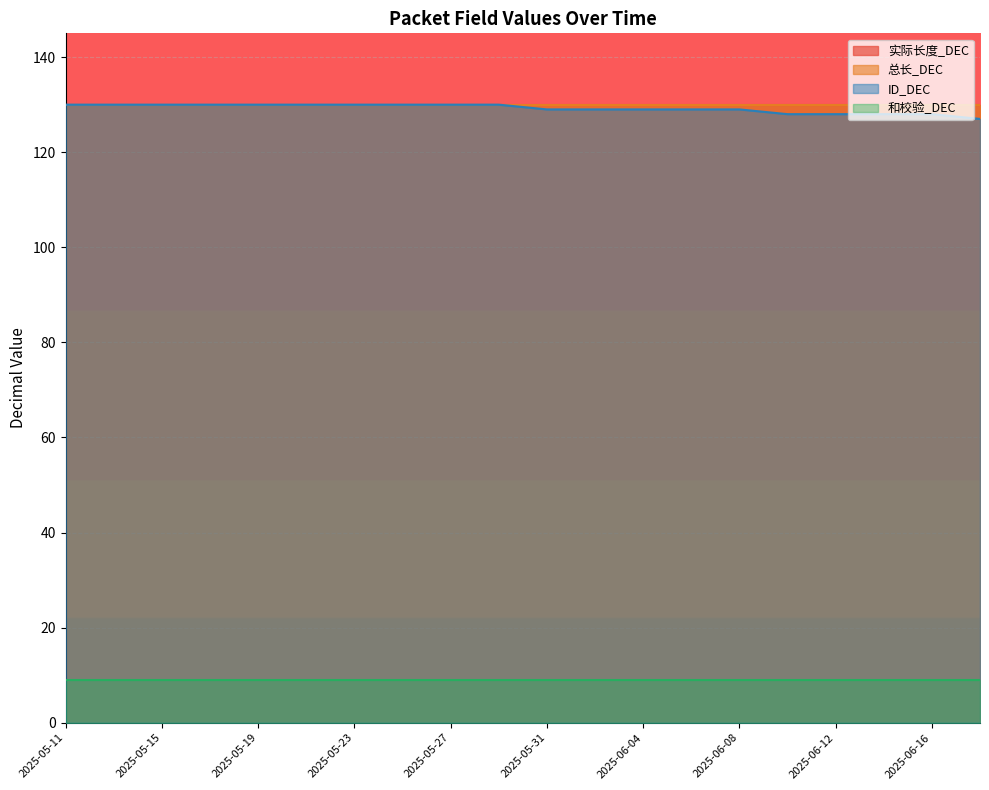

True or false: 总长_DEC and 和校验_DEC cross at least once.

False